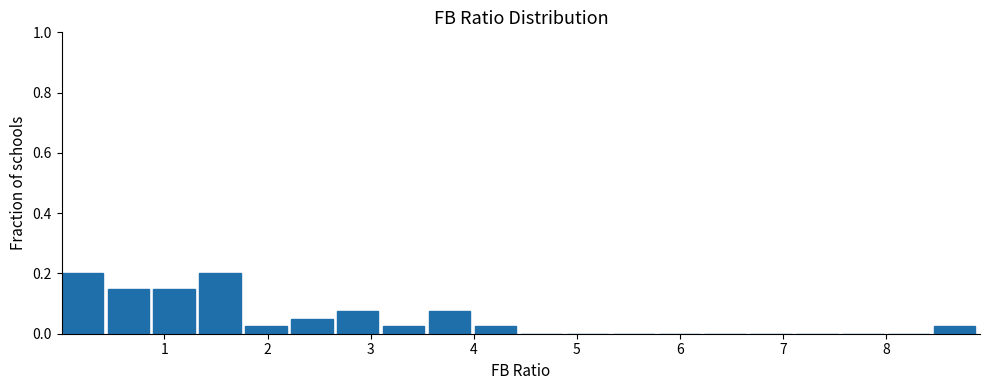

Reading left to right, transcribe this chart: for each bar, give the range it covers on the x-axis and its height. Neither the bar edges nor the heights are printed on the chart, so give them approximately, as read against the axes.

0.0 to 0.4: 0.20
0.4 to 0.9: 0.16
0.9 to 1.3: 0.16
1.3 to 1.8: 0.20
1.8 to 2.2: 0.02
2.2 to 2.7: 0.06
2.7 to 3.1: 0.08
3.1 to 3.6: 0.02
3.6 to 4.0: 0.08
4.0 to 4.5: 0.02
4.5 to 4.9: 0
4.9 to 5.3: 0
5.3 to 5.8: 0
5.8 to 6.2: 0
6.2 to 6.7: 0
6.7 to 7.1: 0
7.1 to 7.6: 0
7.6 to 8.0: 0
8.0 to 8.5: 0
8.5 to 8.9: 0.02